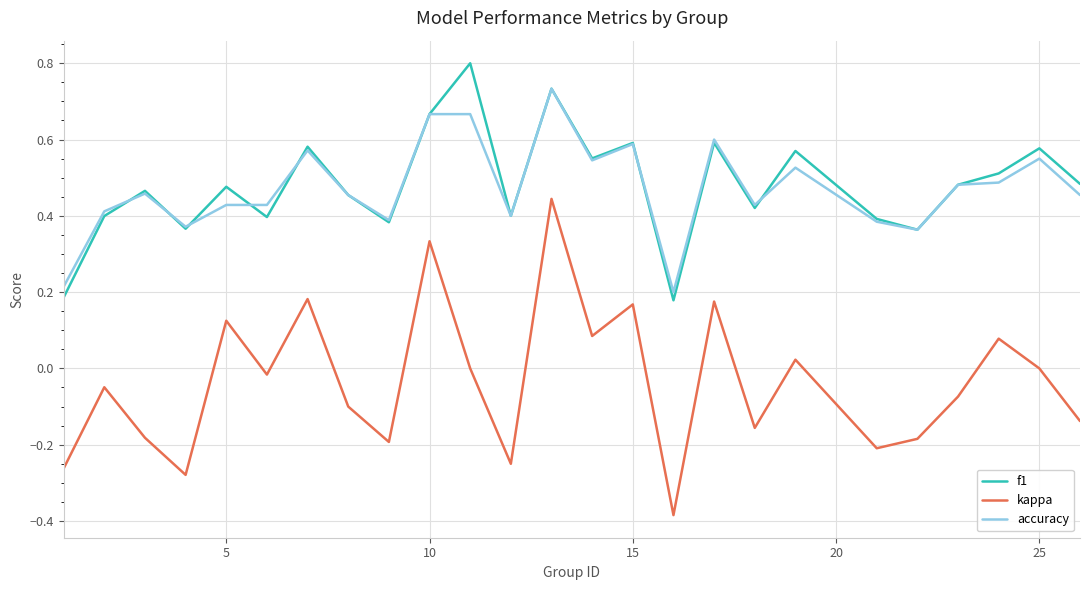

What is the highest value of the f1 series?

0.8